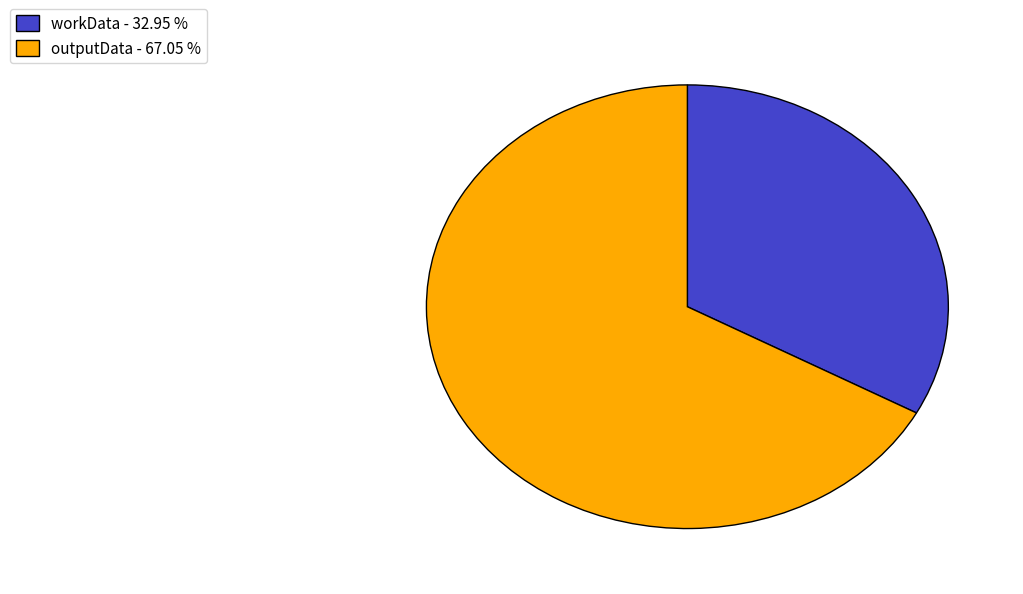

Combined, do outputData - 67.05 % and workData - 32.95 % account for over 50%?

Yes